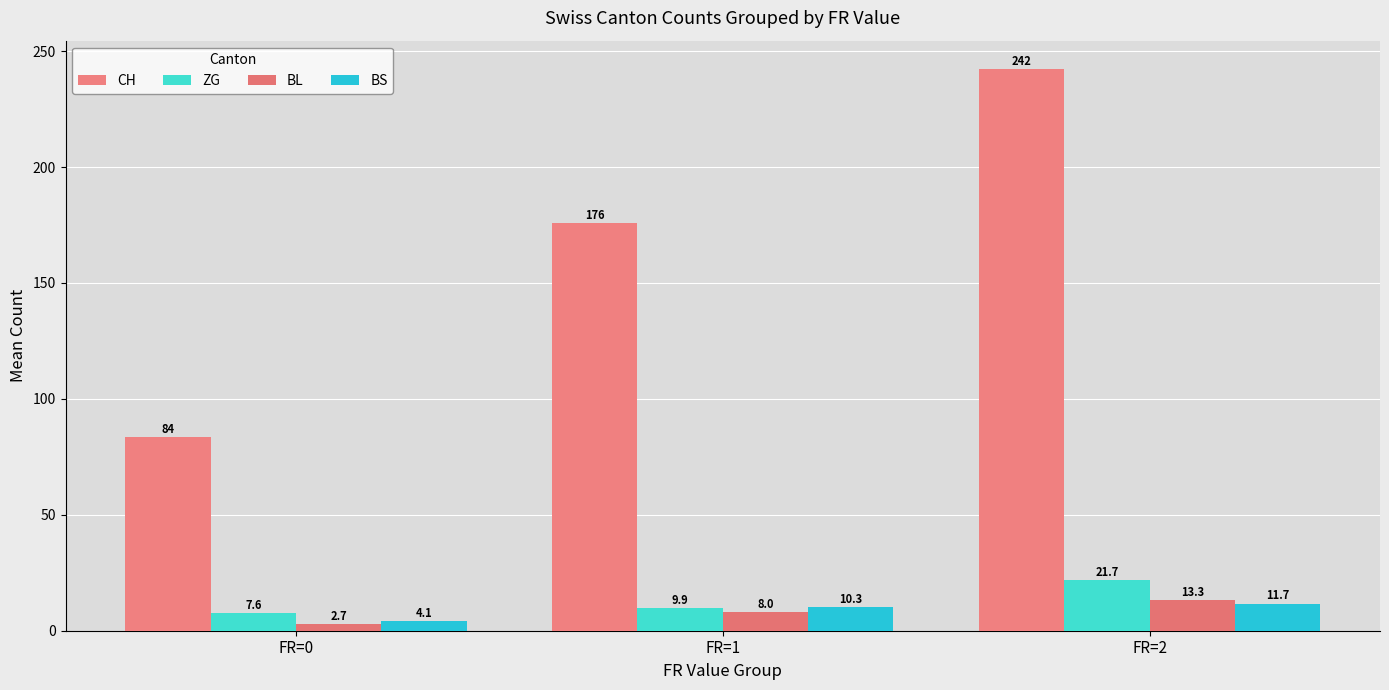

What is the difference between the maximum and minimum values in the CH series?

158.7